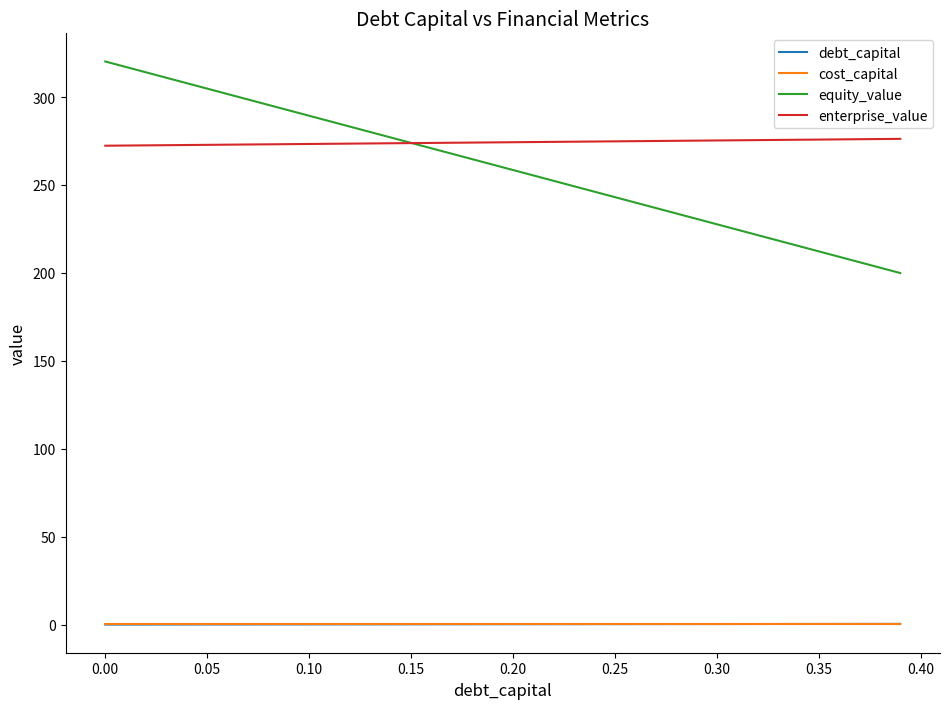

What is the maximum value for enterprise_value?

276.2